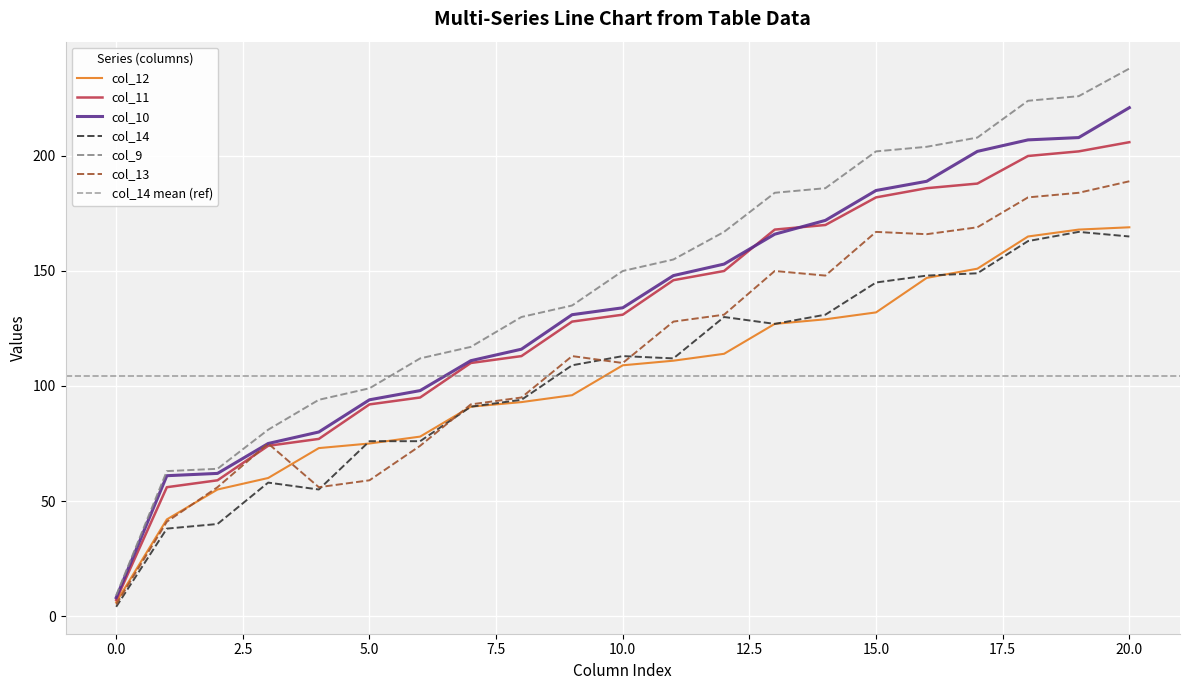

Which series has the largest range (max minus min)?

col_9